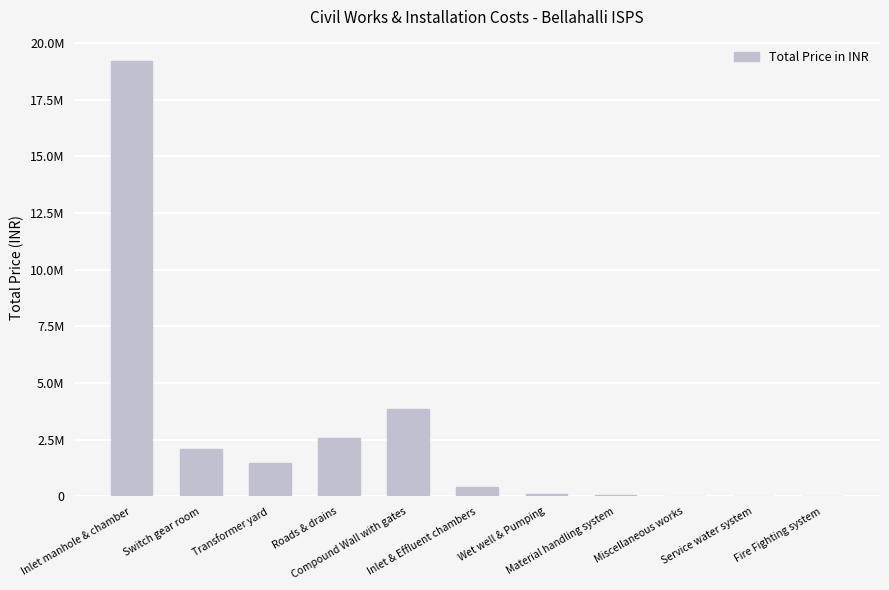

Rank the categories by value from highest to lowest.

Inlet manhole & chamber, Compound Wall with gates, Roads & drains, Switch gear room, Transformer yard, Inlet & Effluent chambers, Wet well & Pumping, Material handling system, Fire Fighting system, Miscellaneous works, Service water system